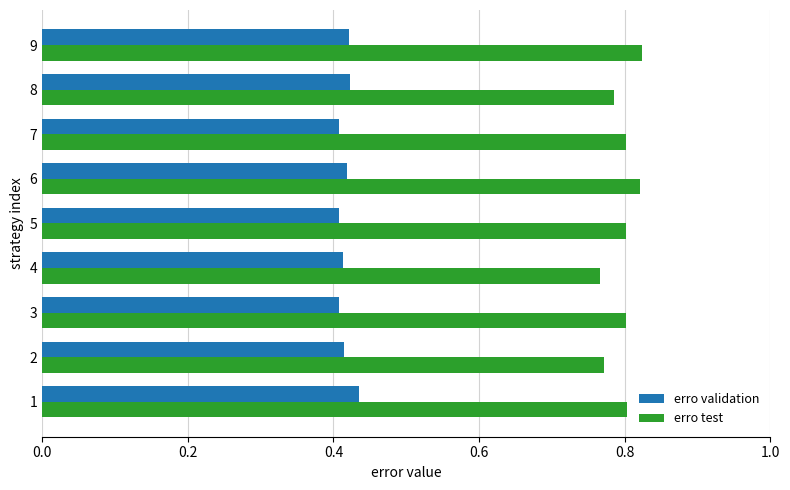

What are all the series names shown in the legend?

erro validation, erro test